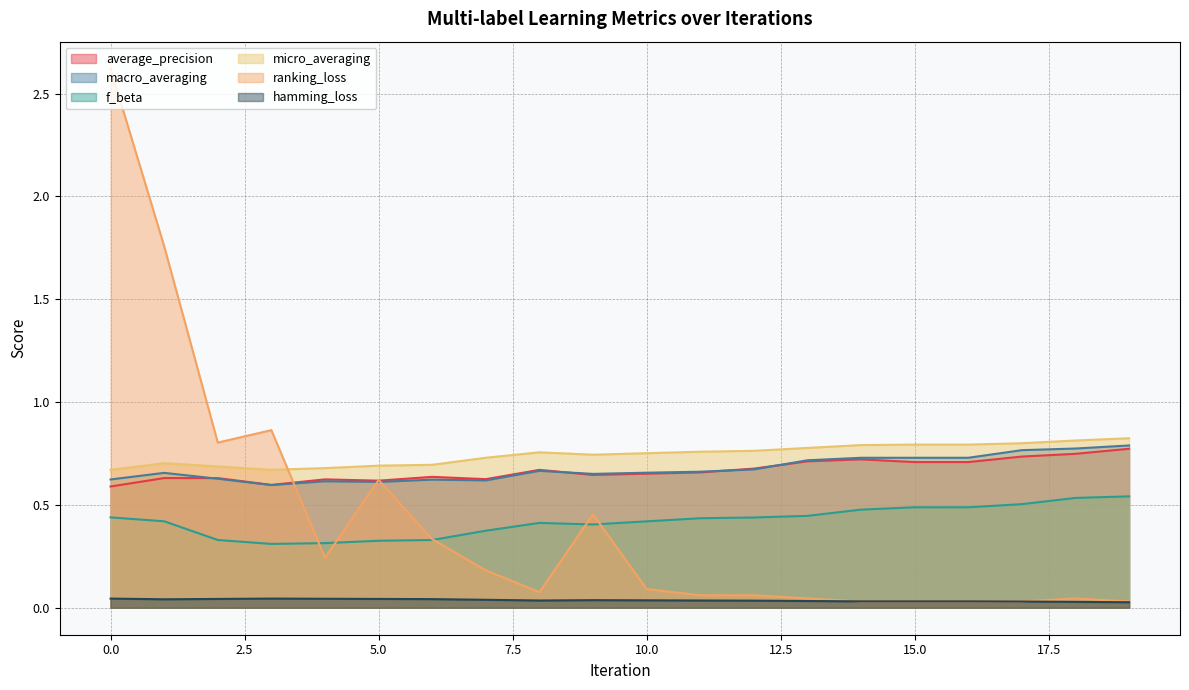

At which label does f_beta reach its peak?

19